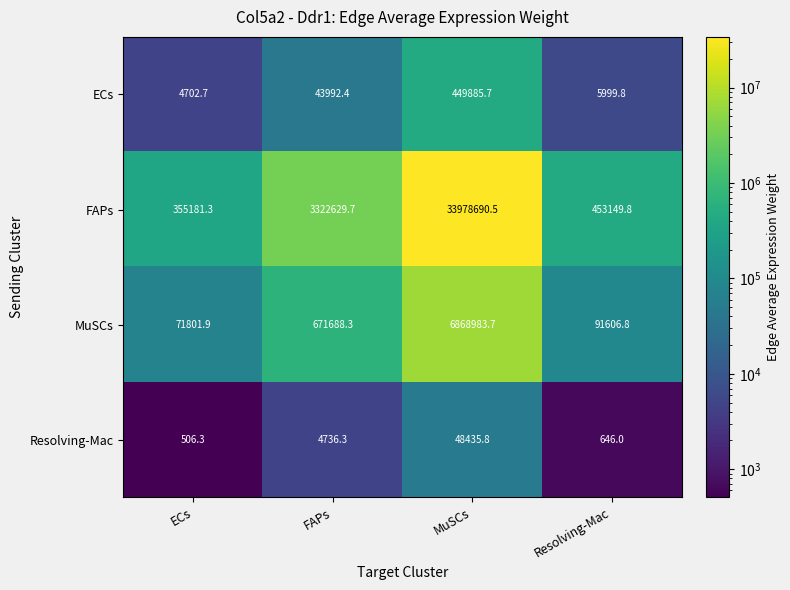

Which series has the widest spread of values?

FAPs